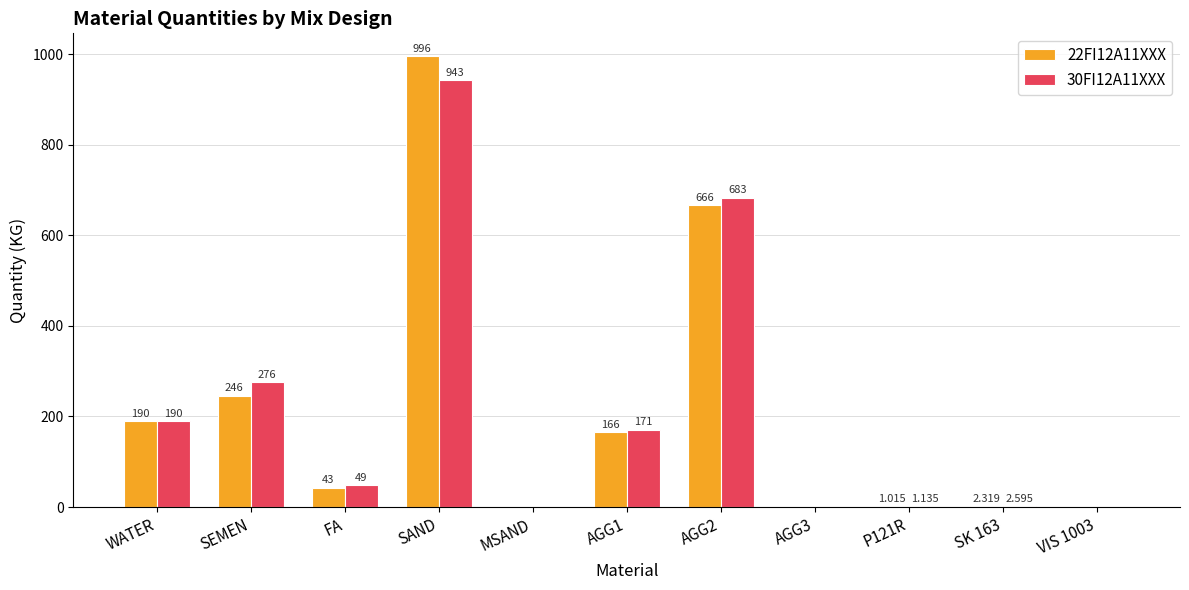

True or false: 30FI12A11XXX has a value of 190.0 at WATER.

True